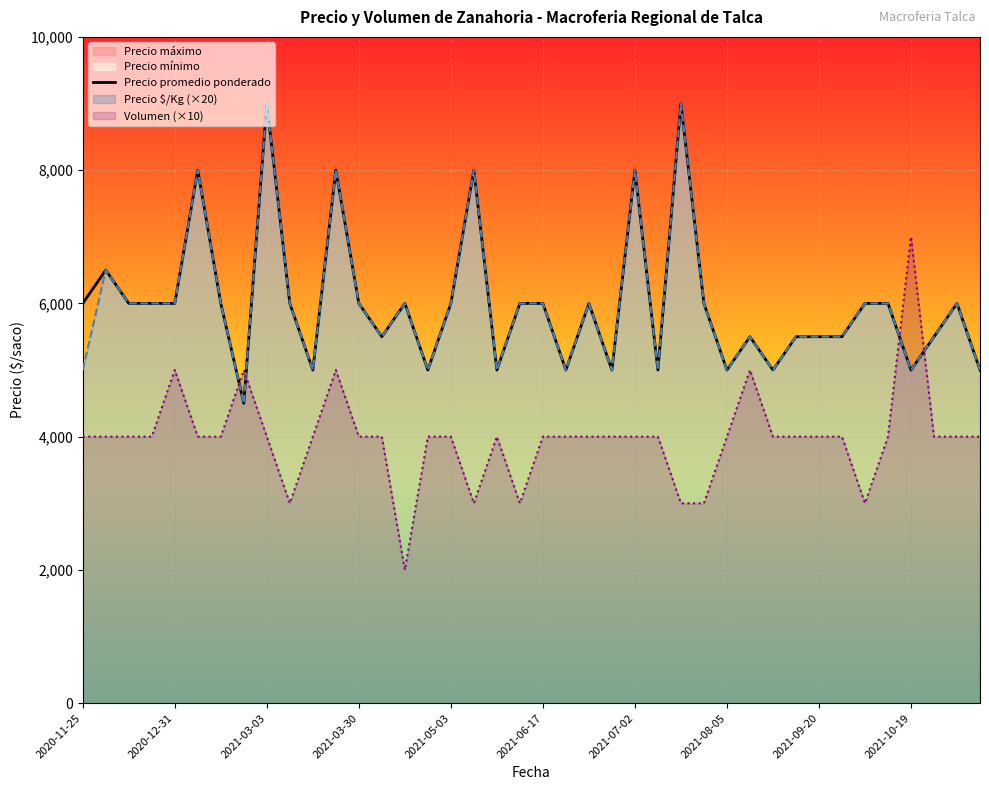

Which series ends up on top after the final intersection of Precio máximo and Volumen (×10)?

Precio máximo